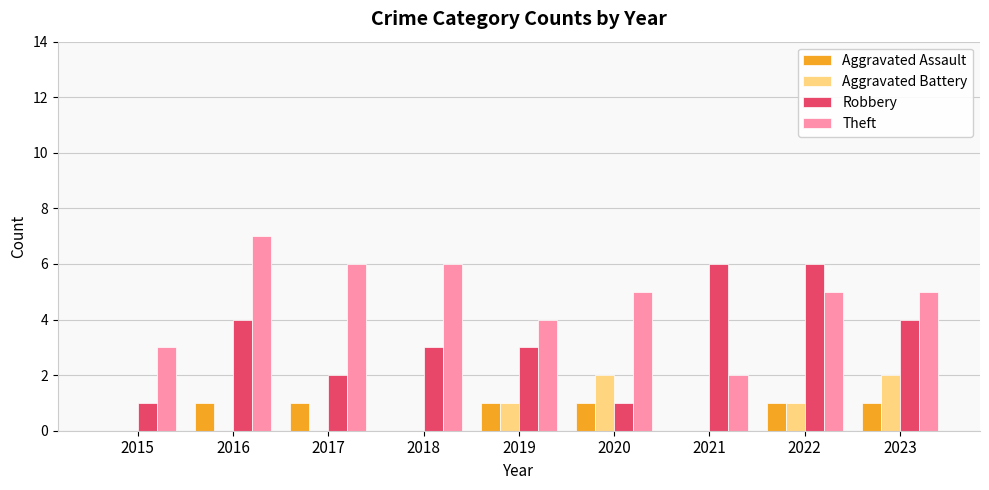

What is the sum of all Aggravated Assault values?

6